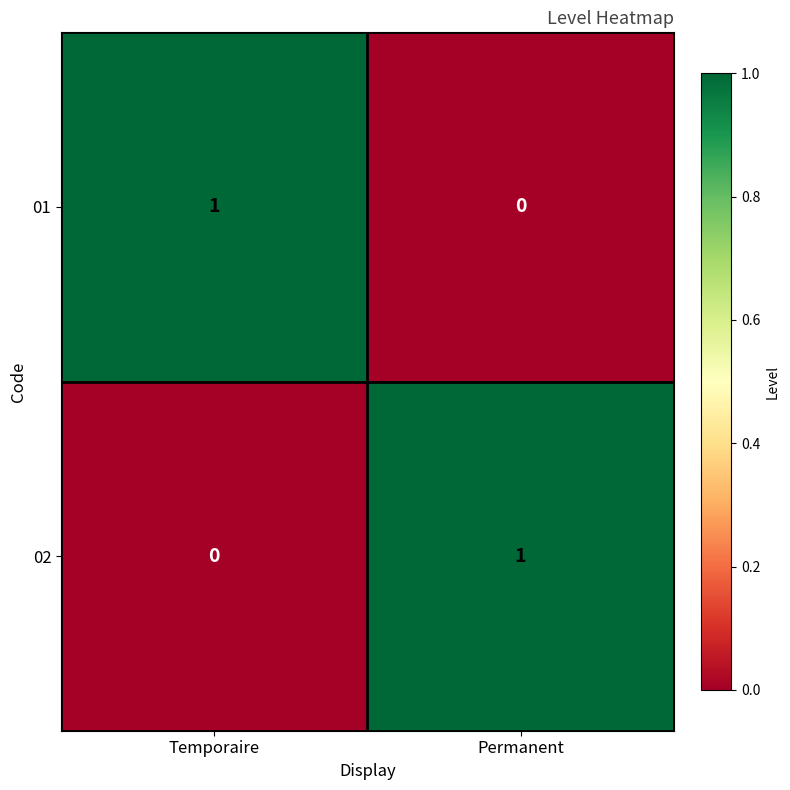

At how many categories does at least one series exceed 0?

2